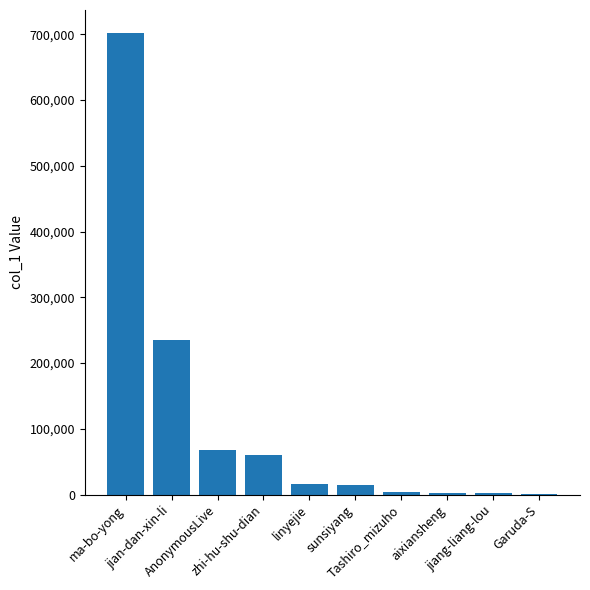

At which label does the data first exceed 16543?

ma-bo-yong